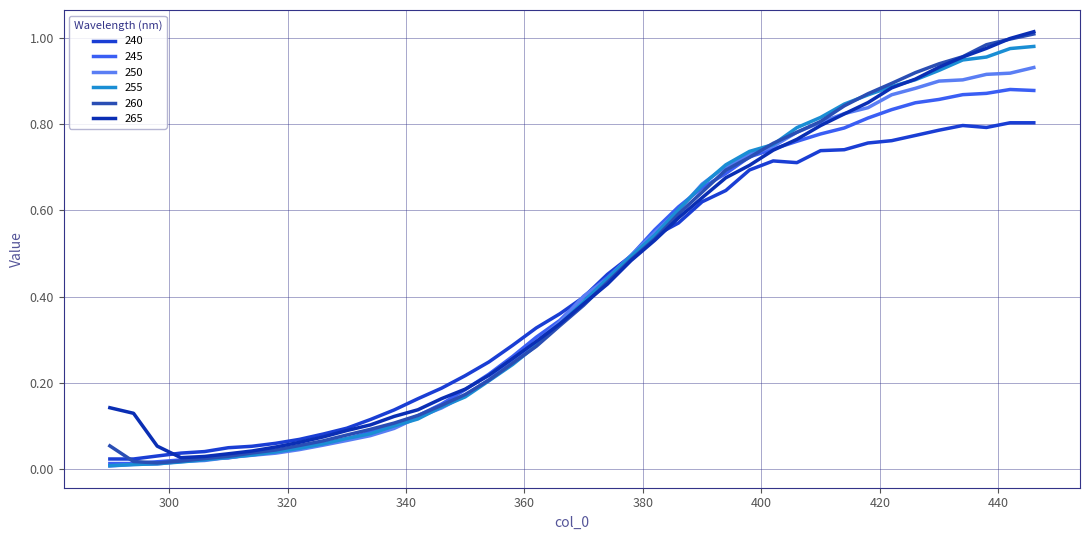

Rank the categories by 260 value from lowest to highest.

298, 294, 302, 306, 310, 314, 318, 290, 322, 326, 330, 334, 338, 342, 346, 350, 354, 358, 362, 366, 370, 374, 378, 382, 386, 390, 394, 398, 402, 406, 410, 414, 418, 422, 426, 430, 434, 438, 442, 446